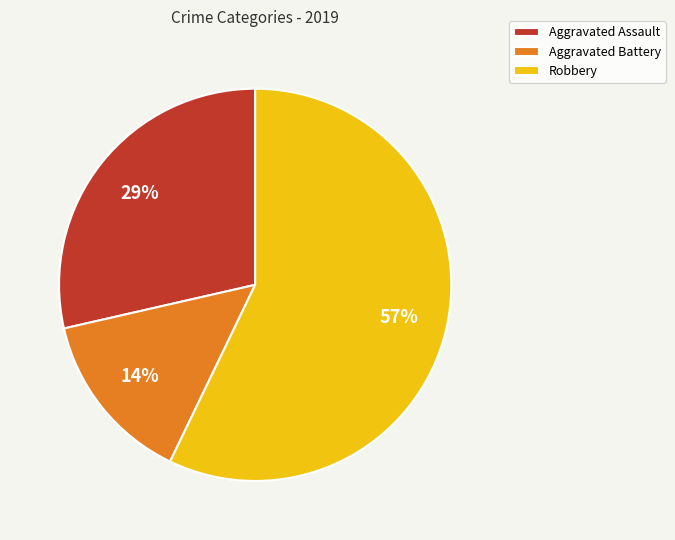

Is the sum of Robbery and Aggravated Assault greater than half?

Yes